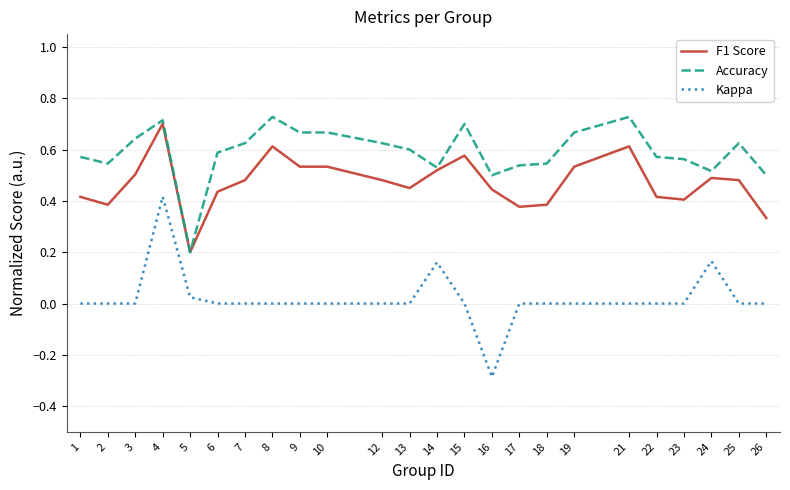

True or false: F1 Score and Kappa intersect in this chart.

False